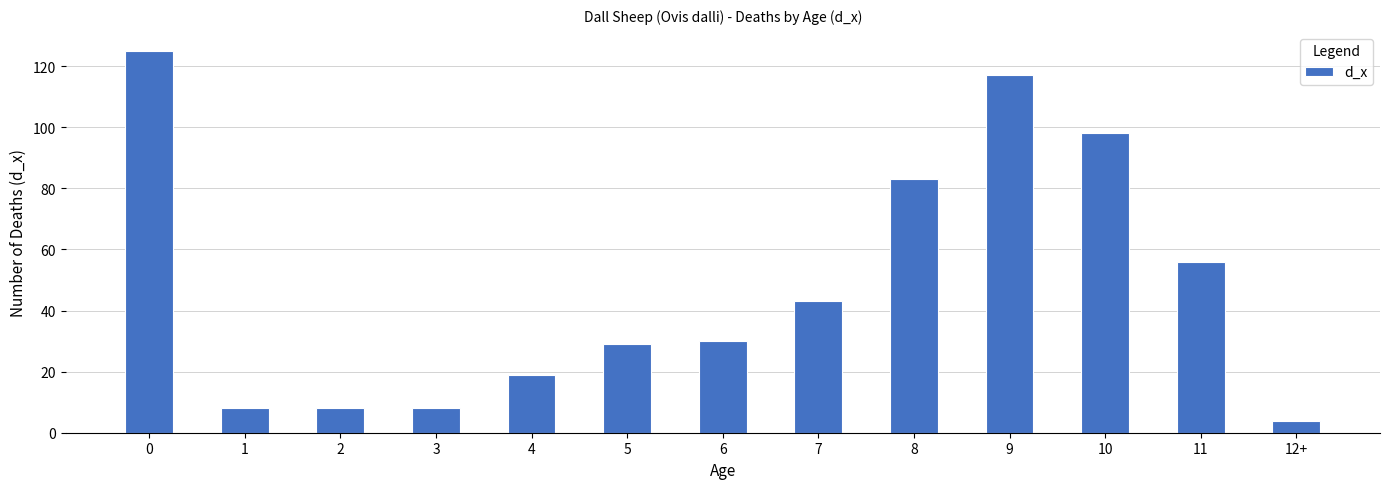

Reading left to right, extract all data points from this chart.

0=125	1=8	2=8	3=8	4=19	5=29	6=30	7=43	8=83	9=117	10=98	11=56	12+=4